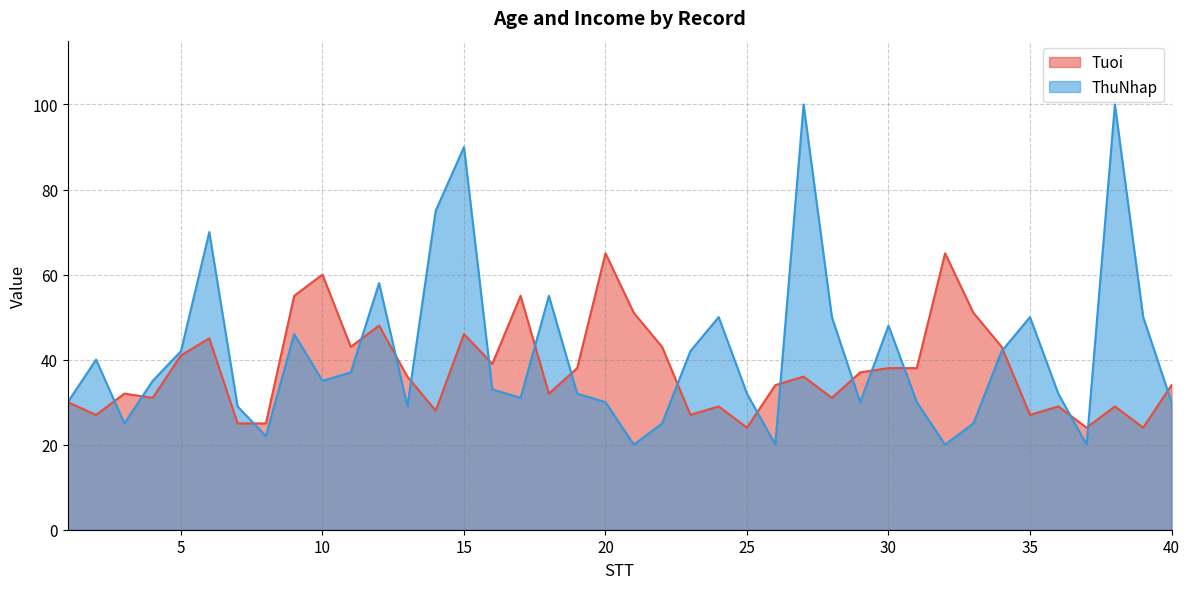

How many lines are shown in the chart?

2